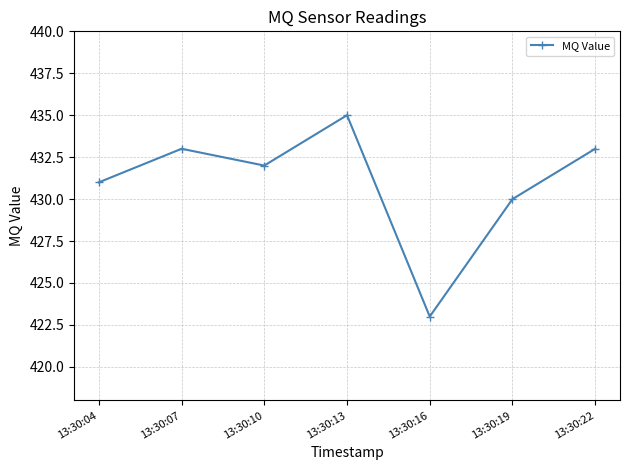

Where is the data nearest to the value 429?

13:30:19